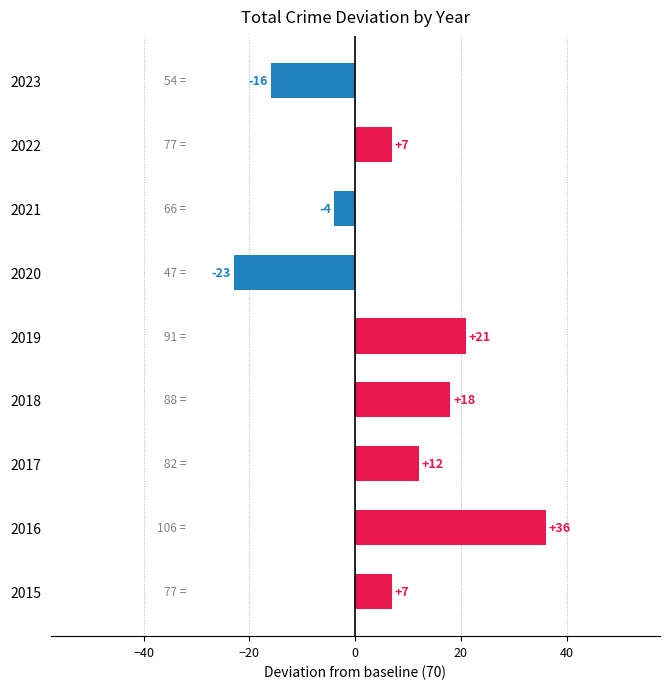

Reading bottom to top, extract all data points from this chart.

7	36	12	18	21	-23	-4	7	-16